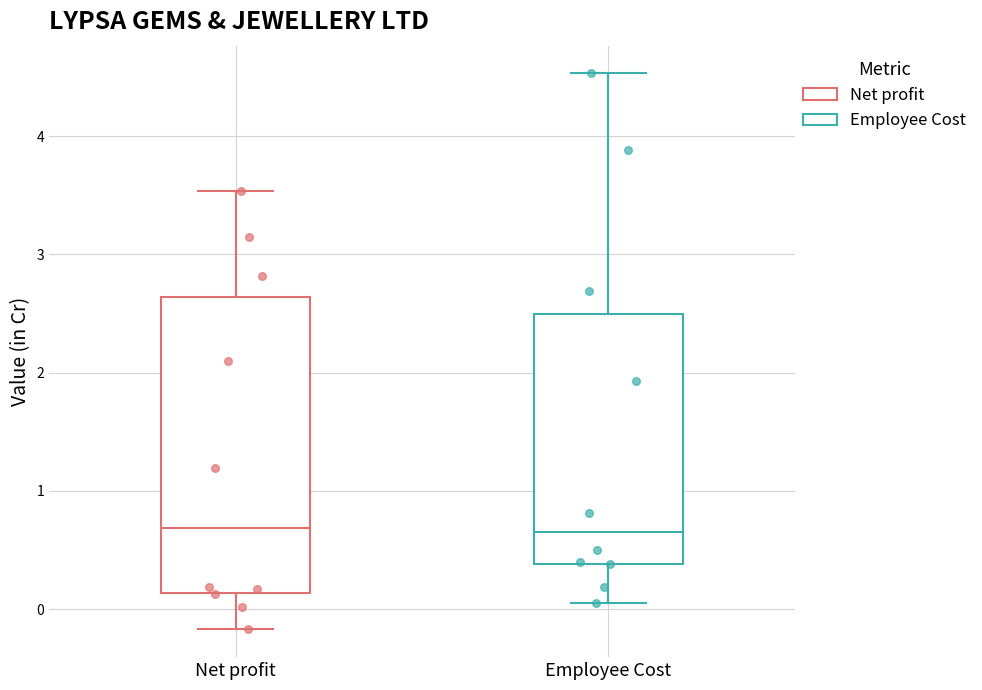

Where is the lower edge of the box for Employee Cost on the y-axis? The values are not printed on the chart, so give them approximately, as read against the axis.

0.4